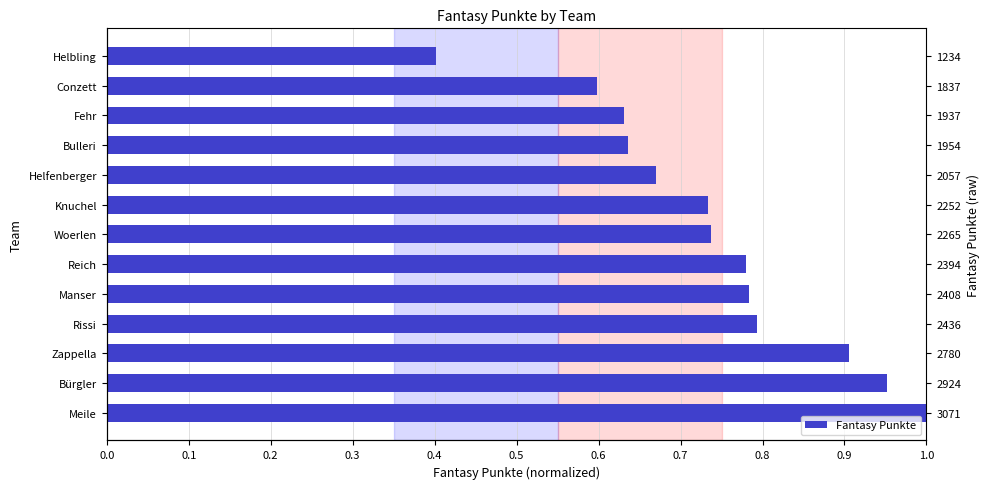

Reading right to left, extract all data points from this chart.

0.4	0.6	0.6	0.6	0.7	0.7	0.7	0.8	0.8	0.8	0.9	1.0	1.0